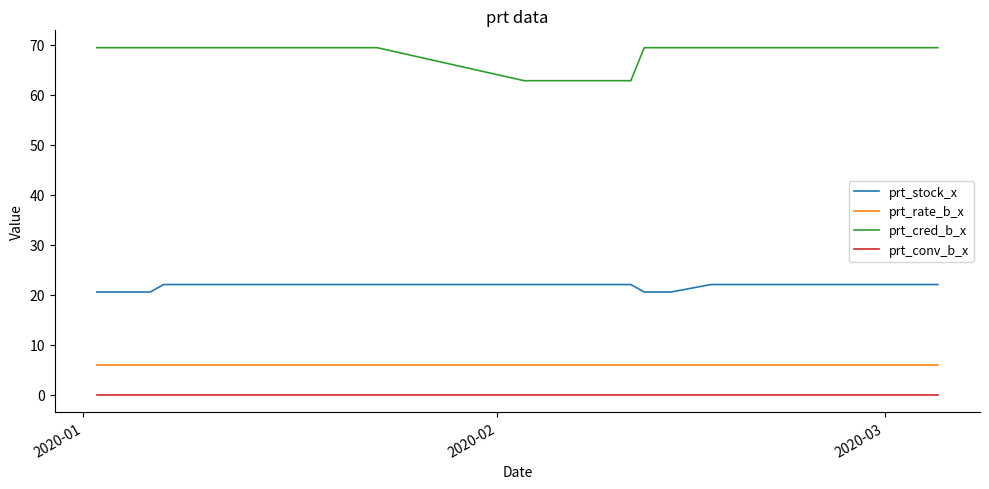

What is the difference between the second highest and second lowest values in the prt_cred_b_x series?

6.6